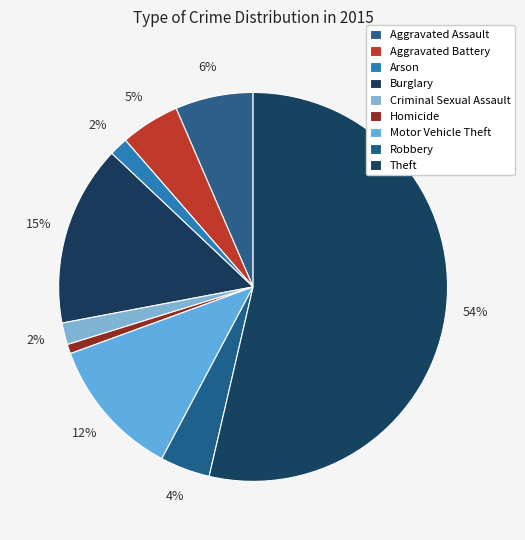

What is the majority slice?

Theft